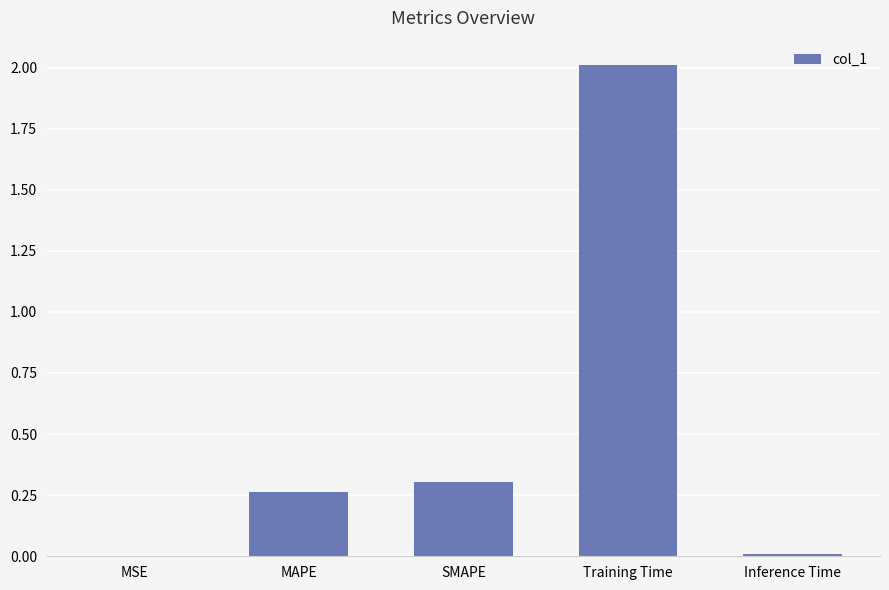

What is the greatest value displayed?

2.0